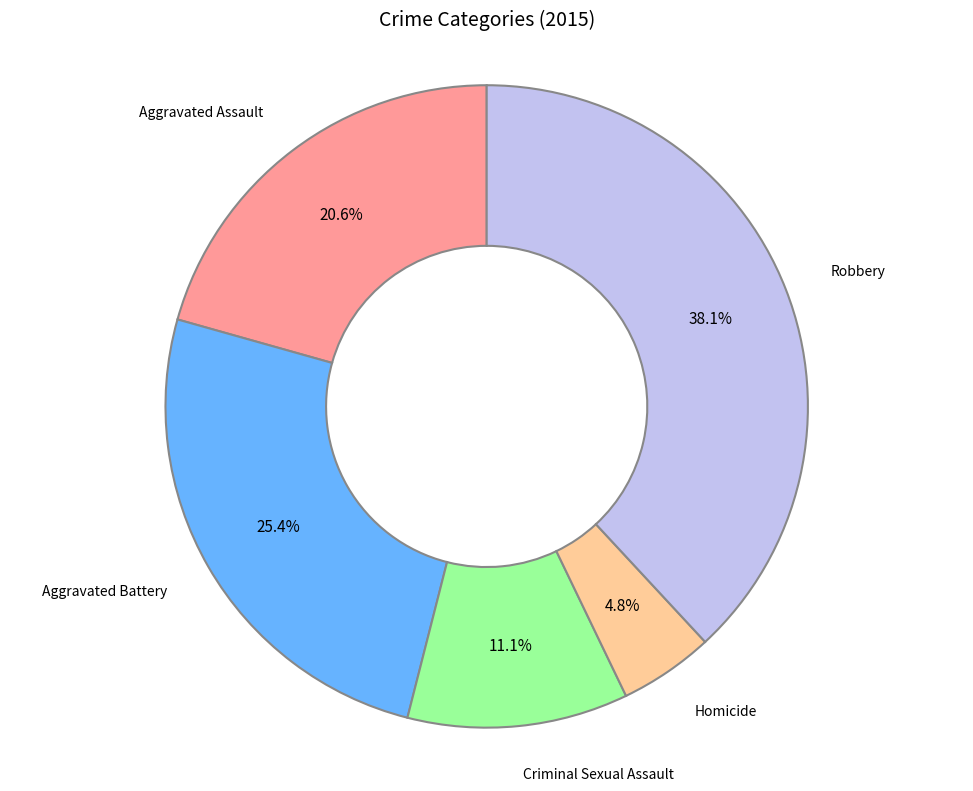

To the nearest percent, what portion does Aggravated Battery represent?

25%